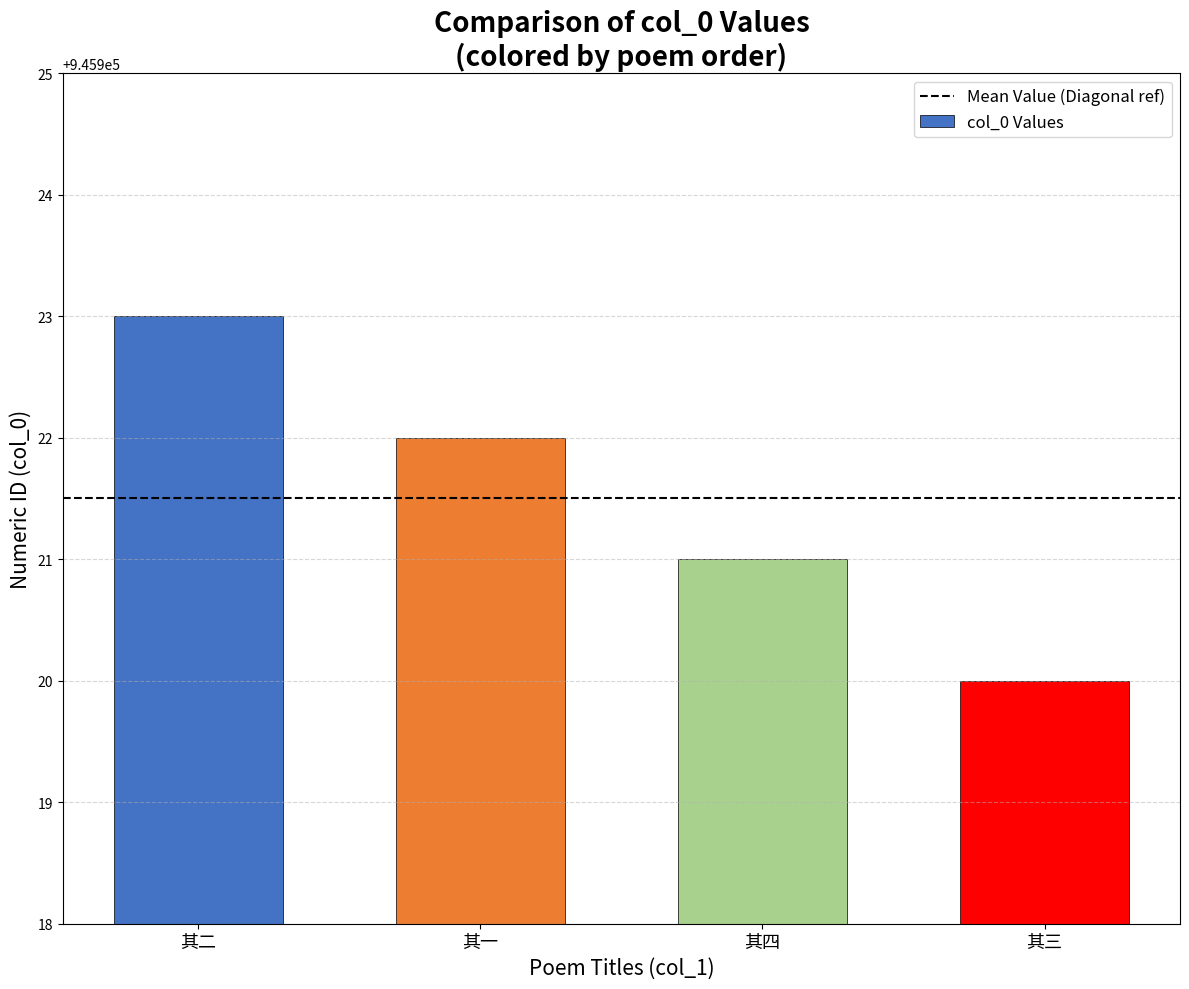

At which category does the chart reach its peak across all series?

其二